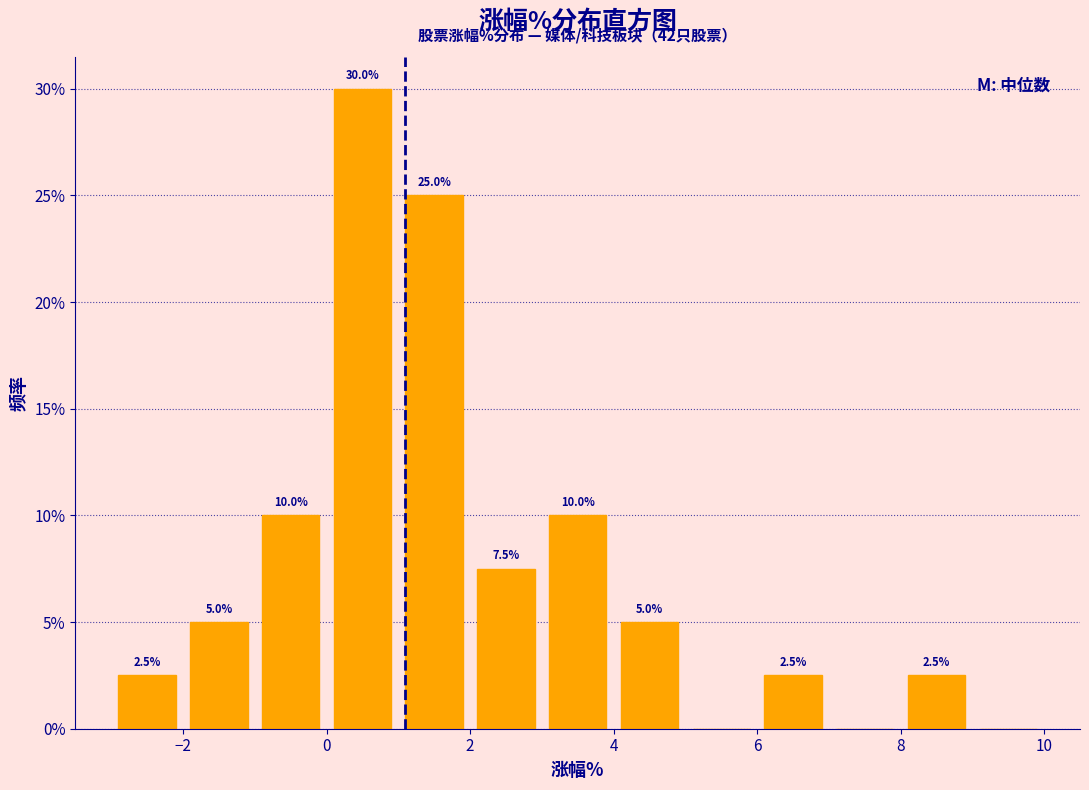

Which range on the x-axis has the tallest bar?

0 to 1